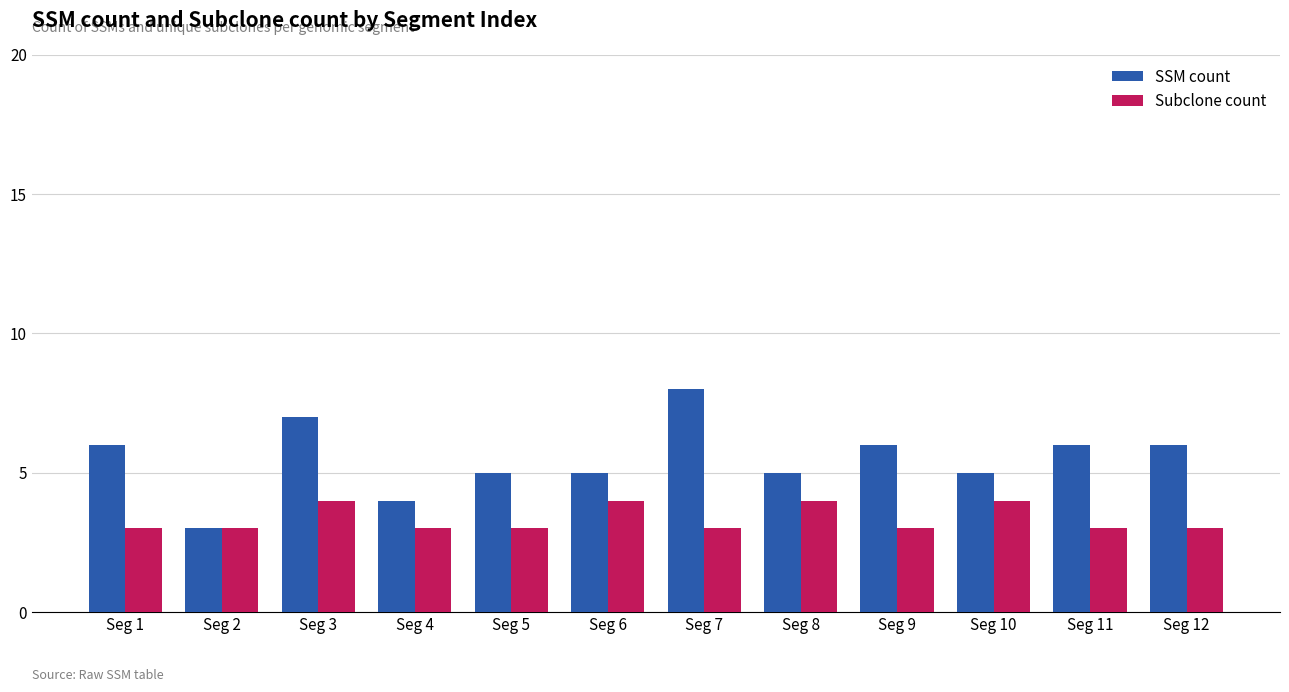

At which category does the chart reach its peak across all series?

Seg 7